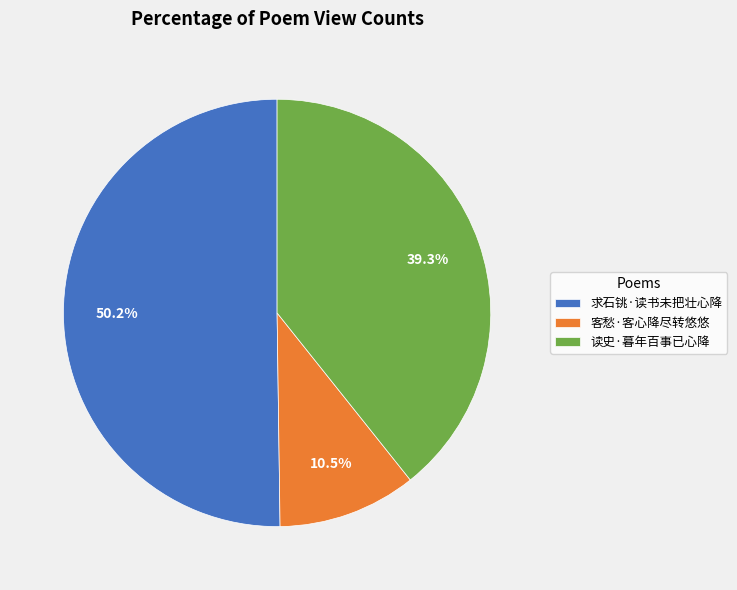

What is the ratio of the value at 读史·暮年百事已心降 to the value at 求石铫·读书未把壮心降?

0.8